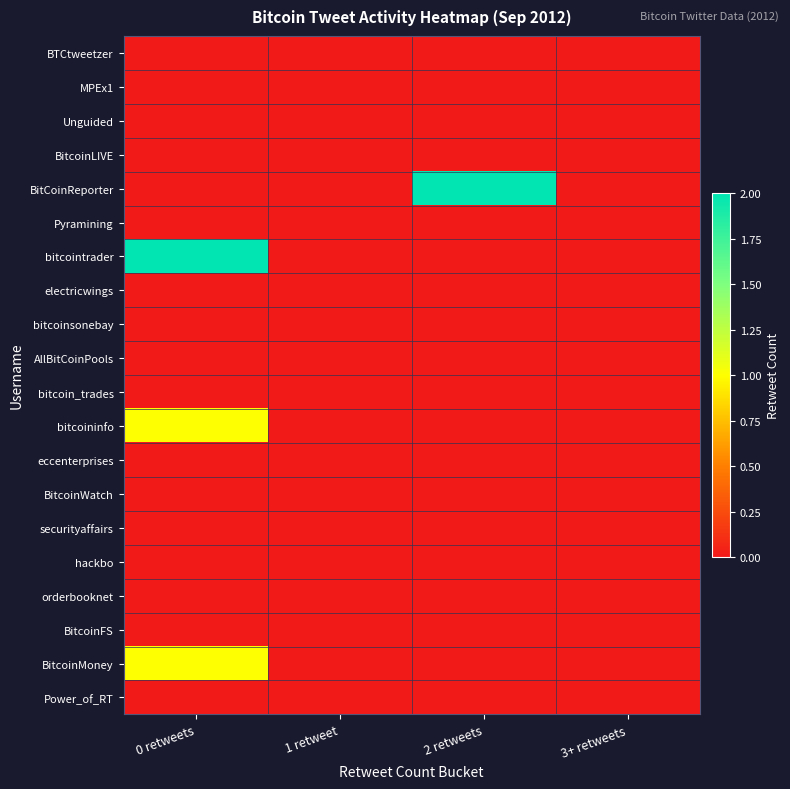

Reading left to right, what are all the values shown in this chart?

BTCtweetzer: 0 retweets=0	1 retweet=0	2 retweets=0	3+ retweets=0
MPEx1: 0 retweets=0	1 retweet=0	2 retweets=0	3+ retweets=0
Unguided: 0 retweets=0	1 retweet=0	2 retweets=0	3+ retweets=0
BitcoinLIVE: 0 retweets=0	1 retweet=0	2 retweets=0	3+ retweets=0
BitCoinReporter: 0 retweets=0	1 retweet=0	2 retweets=2	3+ retweets=0
Pyramining: 0 retweets=0	1 retweet=0	2 retweets=0	3+ retweets=0
bitcointrader: 0 retweets=2	1 retweet=0	2 retweets=0	3+ retweets=0
electricwings: 0 retweets=0	1 retweet=0	2 retweets=0	3+ retweets=0
bitcoinsonebay: 0 retweets=0	1 retweet=0	2 retweets=0	3+ retweets=0
AllBitCoinPools: 0 retweets=0	1 retweet=0	2 retweets=0	3+ retweets=0
bitcoin_trades: 0 retweets=0	1 retweet=0	2 retweets=0	3+ retweets=0
bitcoininfo: 0 retweets=1	1 retweet=0	2 retweets=0	3+ retweets=0
eccenterprises: 0 retweets=0	1 retweet=0	2 retweets=0	3+ retweets=0
BitcoinWatch: 0 retweets=0	1 retweet=0	2 retweets=0	3+ retweets=0
securityaffairs: 0 retweets=0	1 retweet=0	2 retweets=0	3+ retweets=0
hackbo: 0 retweets=0	1 retweet=0	2 retweets=0	3+ retweets=0
orderbooknet: 0 retweets=0	1 retweet=0	2 retweets=0	3+ retweets=0
BitcoinFS: 0 retweets=0	1 retweet=0	2 retweets=0	3+ retweets=0
BitcoinMoney: 0 retweets=1	1 retweet=0	2 retweets=0	3+ retweets=0
Power_of_RT: 0 retweets=0	1 retweet=0	2 retweets=0	3+ retweets=0